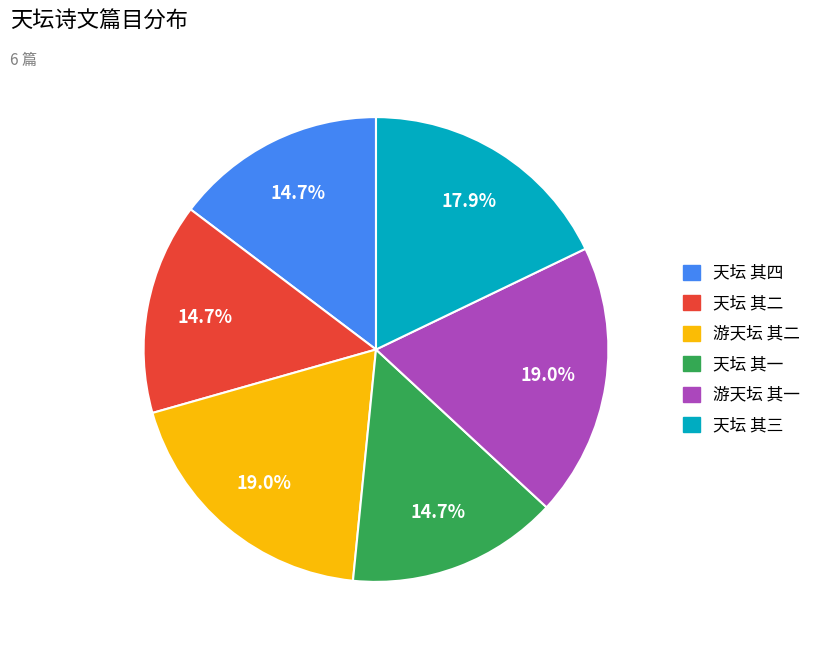

To the nearest percent, what portion does 游天坛 其一 represent?

19%